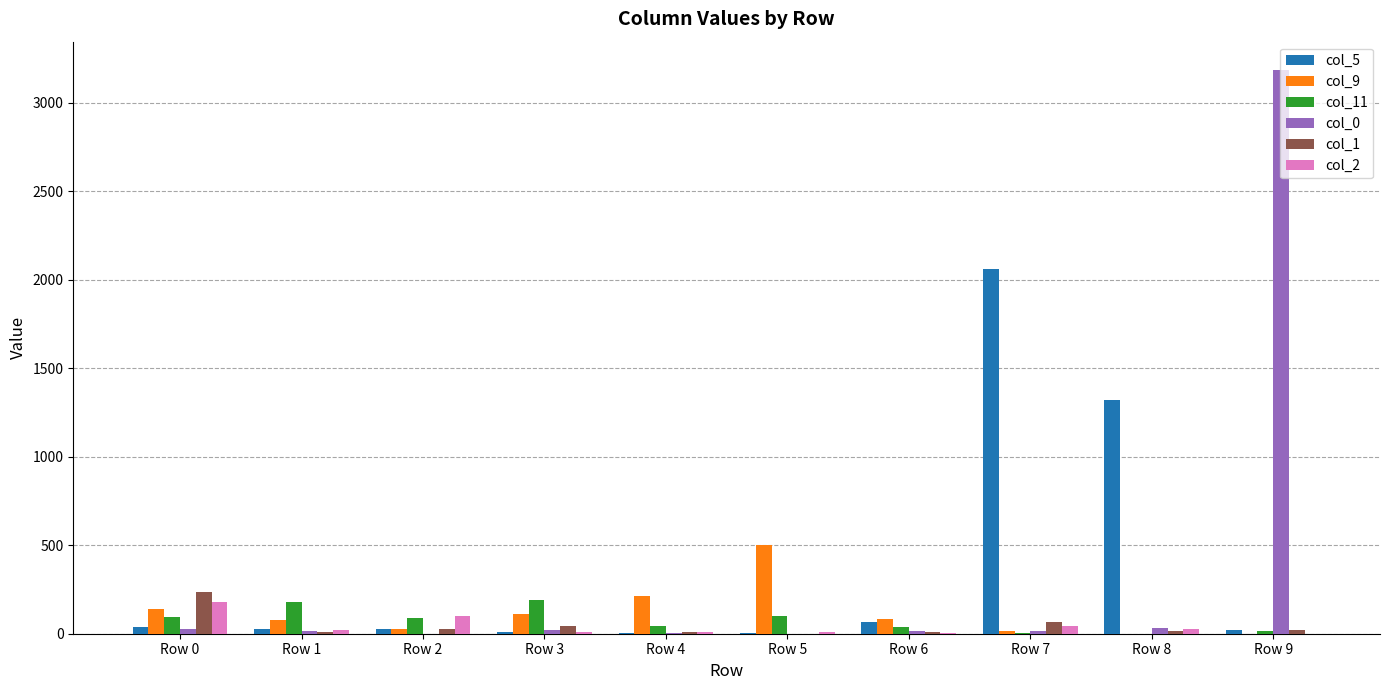

At which label does col_2 reach its peak?

Row 0